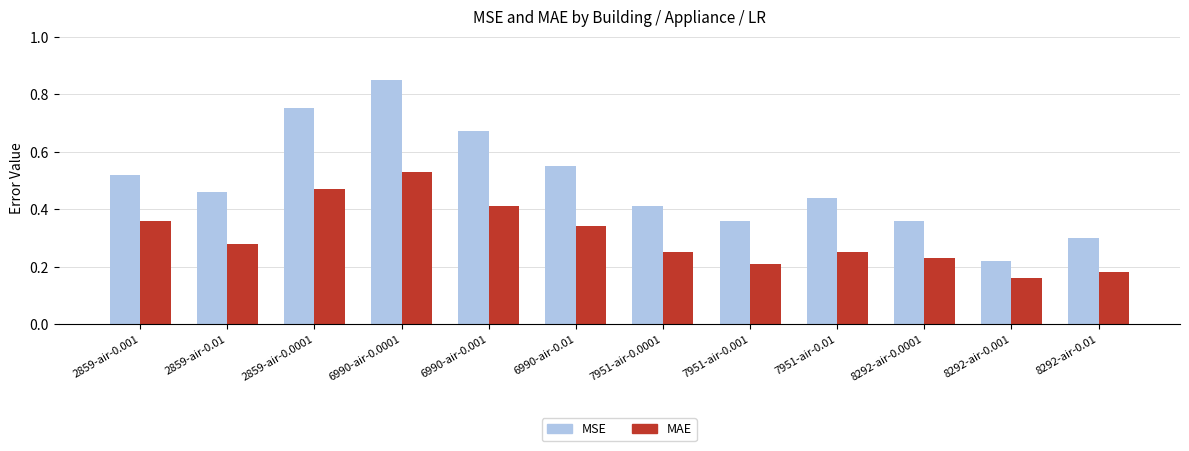

Which category has the highest value across all series?

6990-air-0.0001